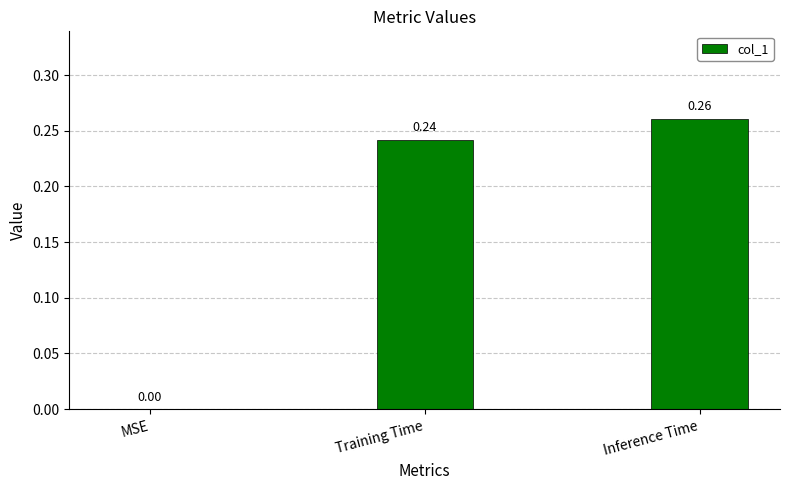

Is it true that the value at MSE is 0.1?

False